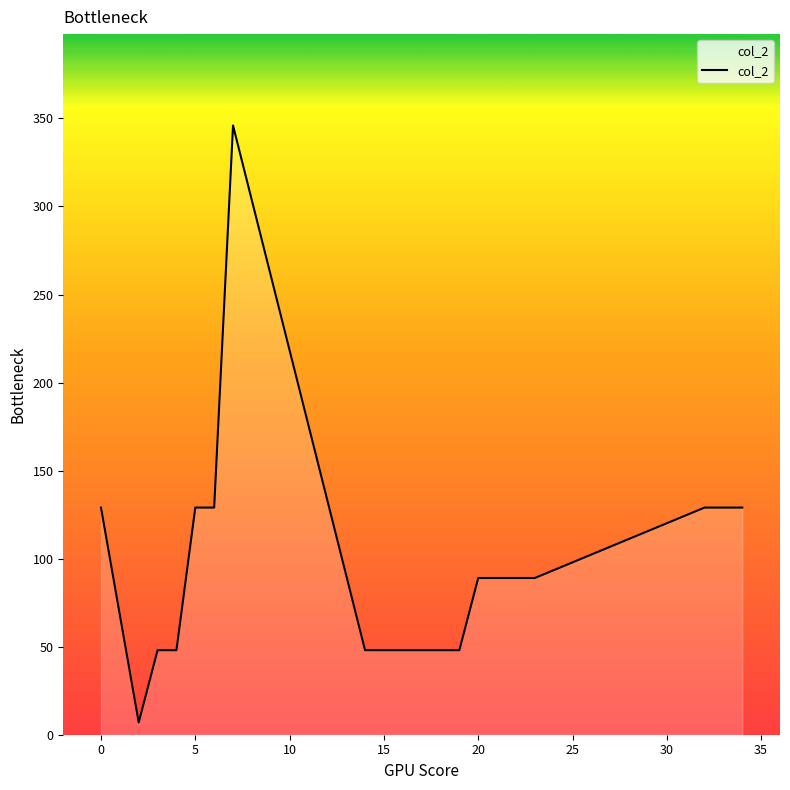

What is the maximum value shown in the chart?

346